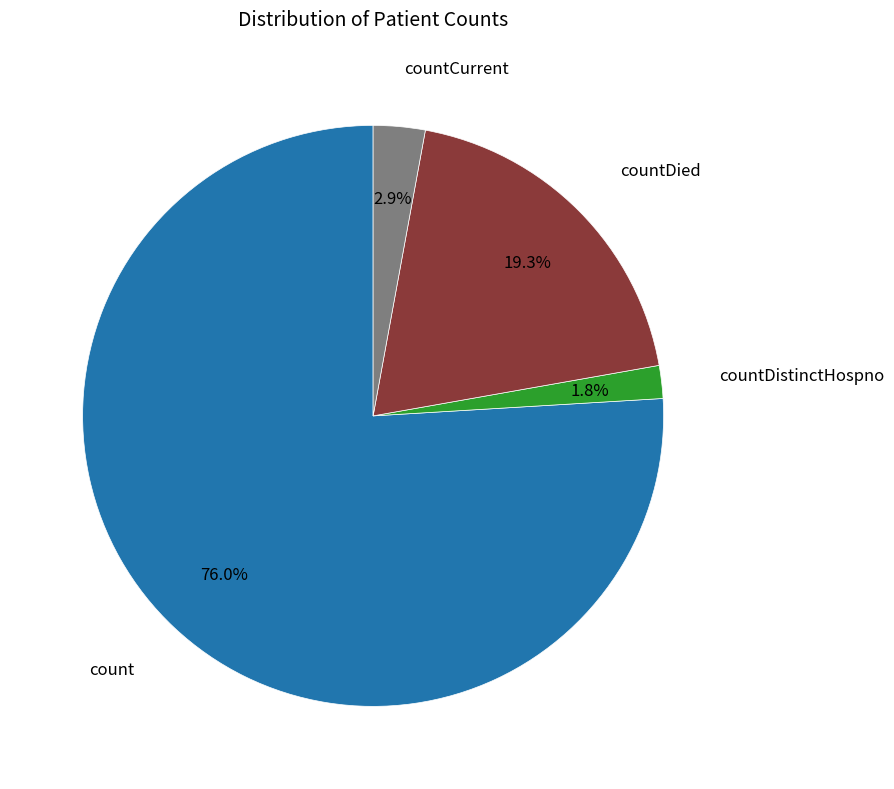

What portion of the pie excludes countDied?

80.7%